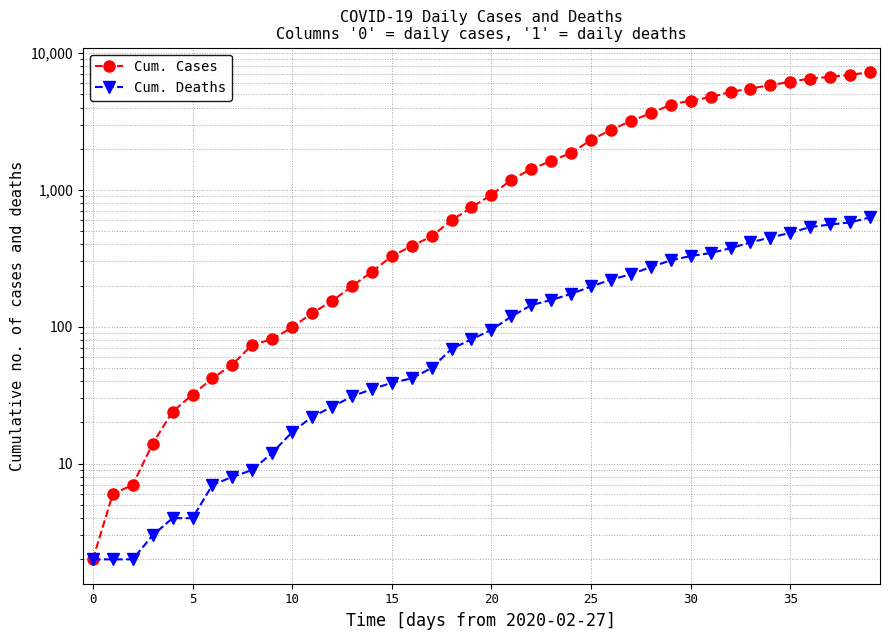

What is the highest value of the Cum. Cases series?

7258